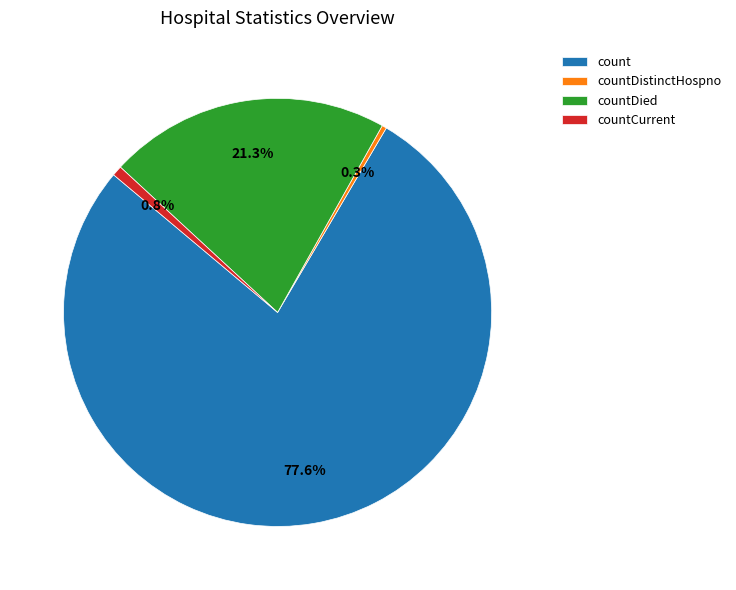

What portion of the pie excludes countDistinctHospno?

99.7%